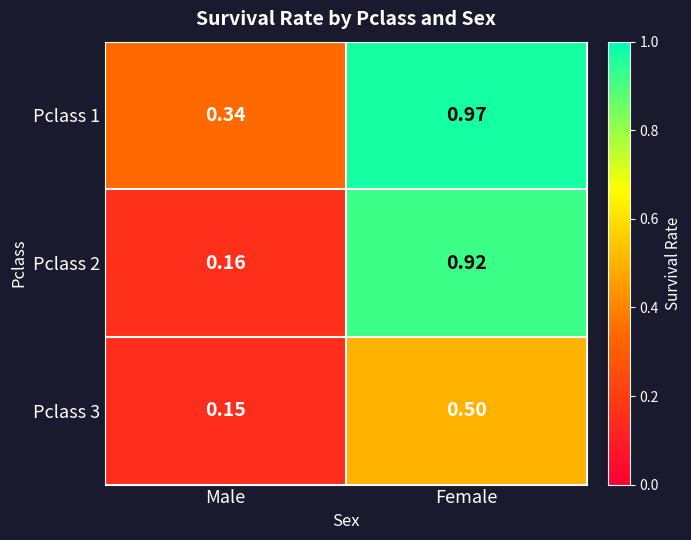

Is the value of Pclass 2 at Male greater than the value of Pclass 1 at Male?

No